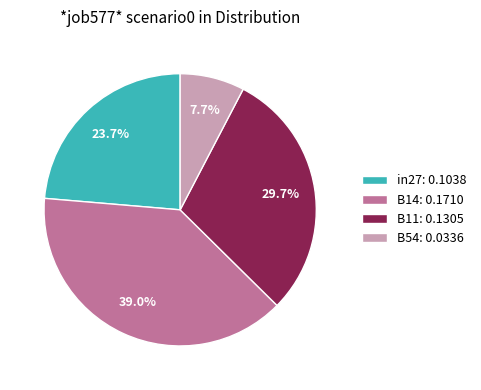

Which category has the smallest portion of the pie?

B54: 0.0336